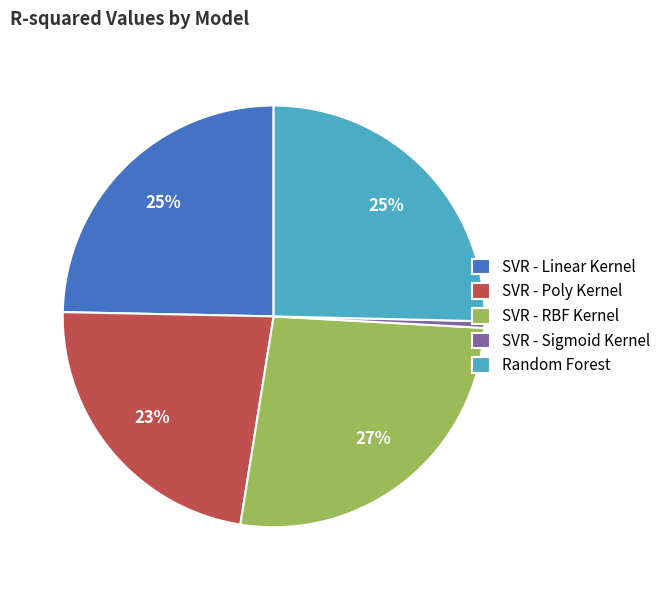

How many segments does this pie chart have?

5